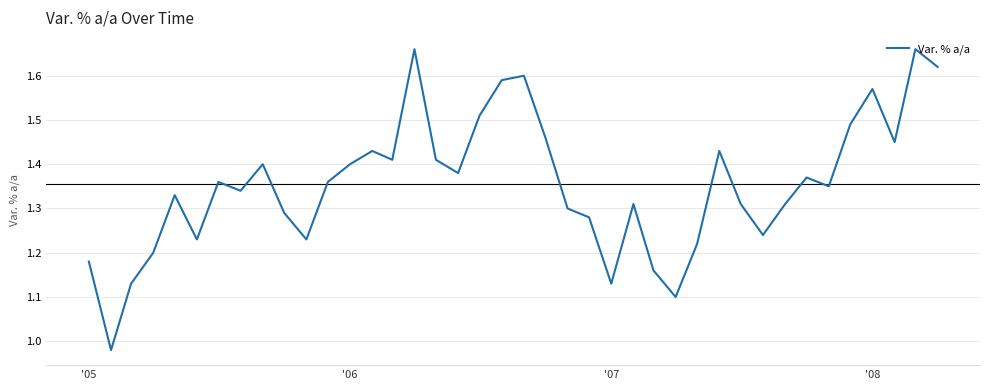

What is the difference between the maximum and minimum values?

0.7